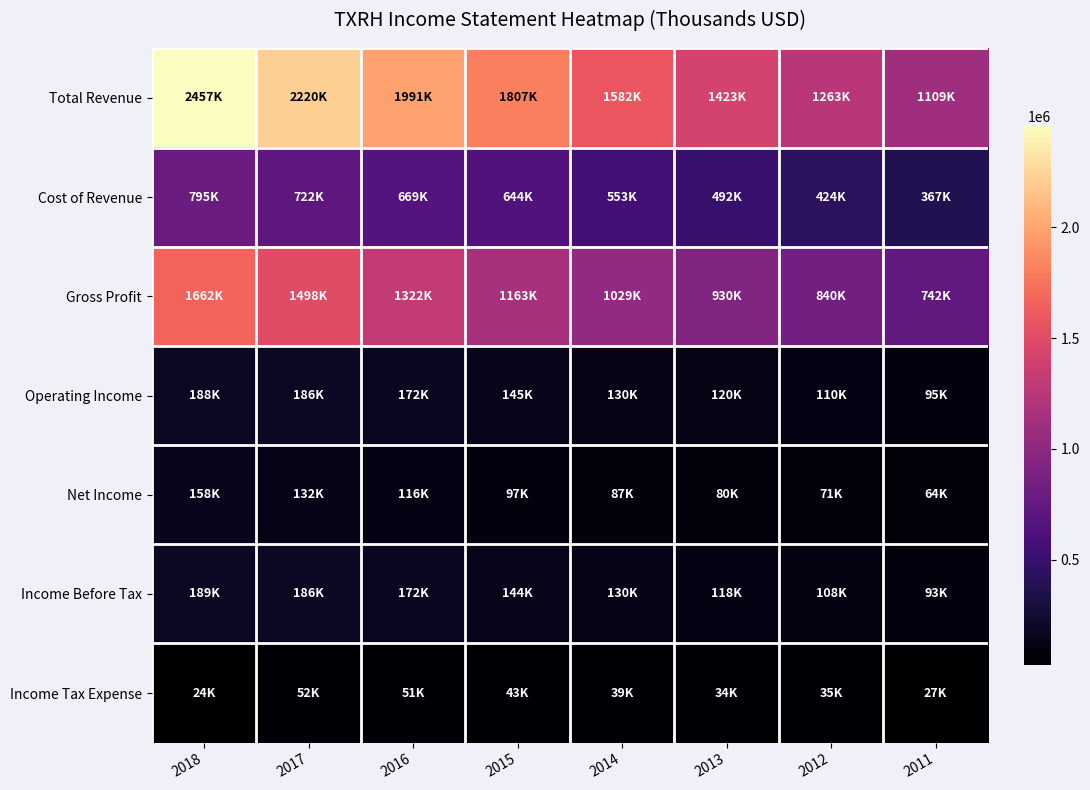

List the series in order of their peak value, lowest first.

Income Tax Expense, Net Income, Operating Income, Income Before Tax, Cost of Revenue, Gross Profit, Total Revenue